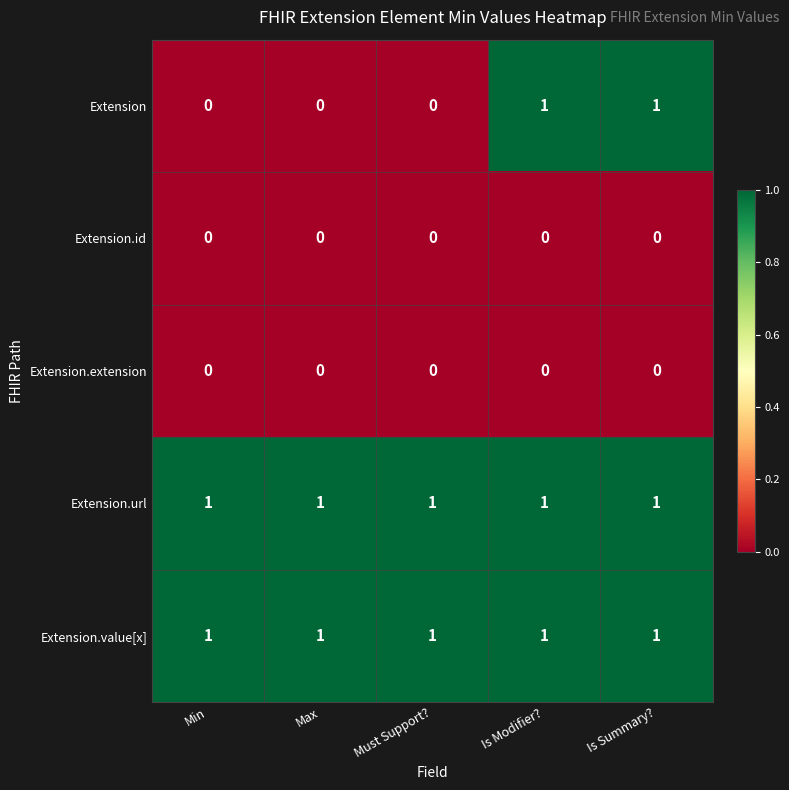

Which series changed the most between Must Support? and Is Summary??

Extension